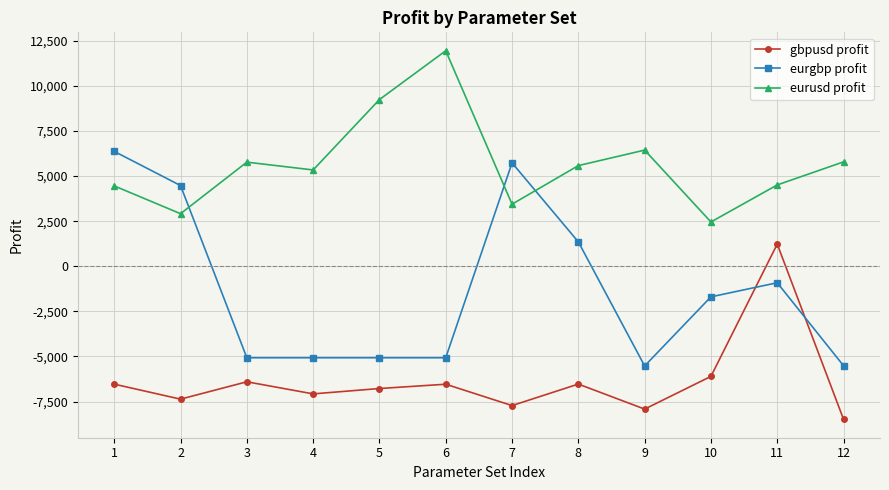

What is the minimum value for eurgbp profit?

-5524.2